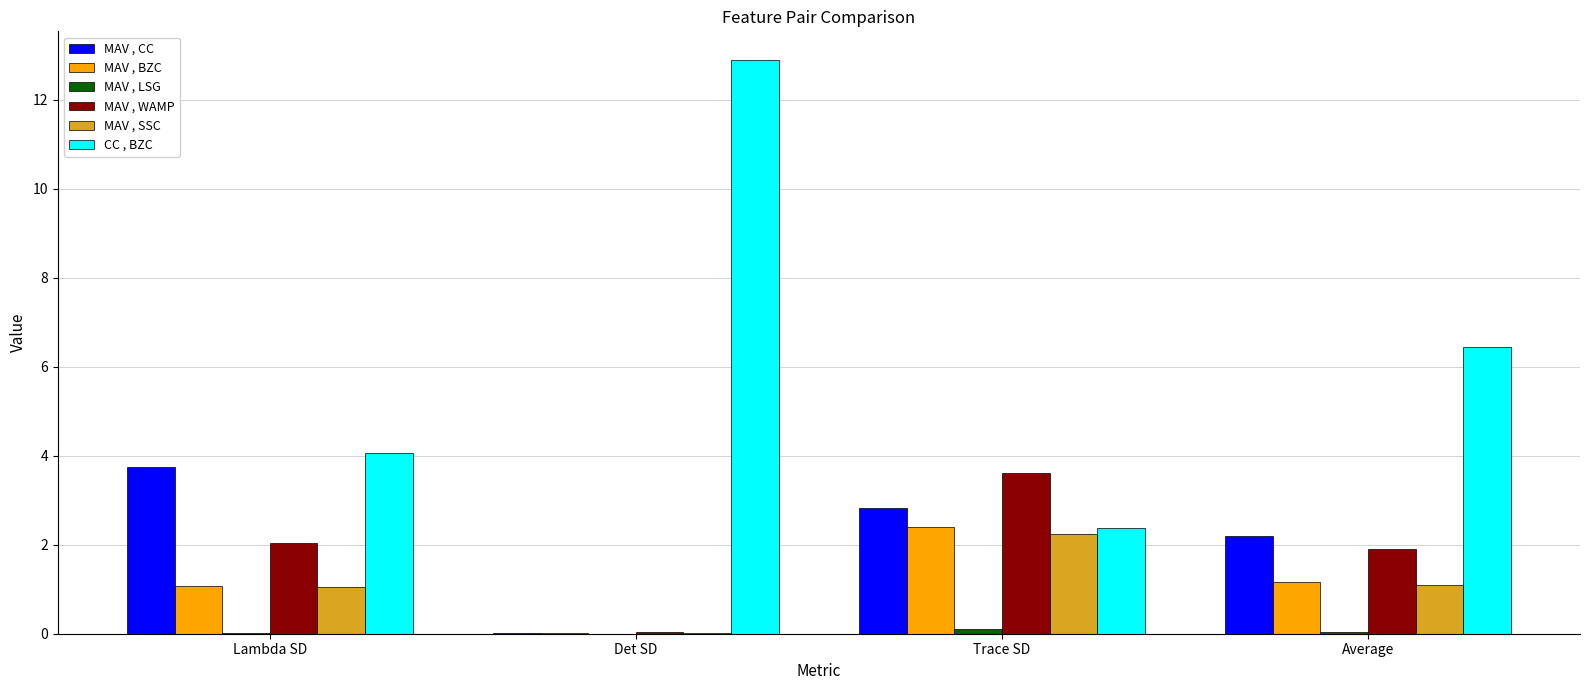

Which category has the highest value in the CC , BZC series?

Det SD